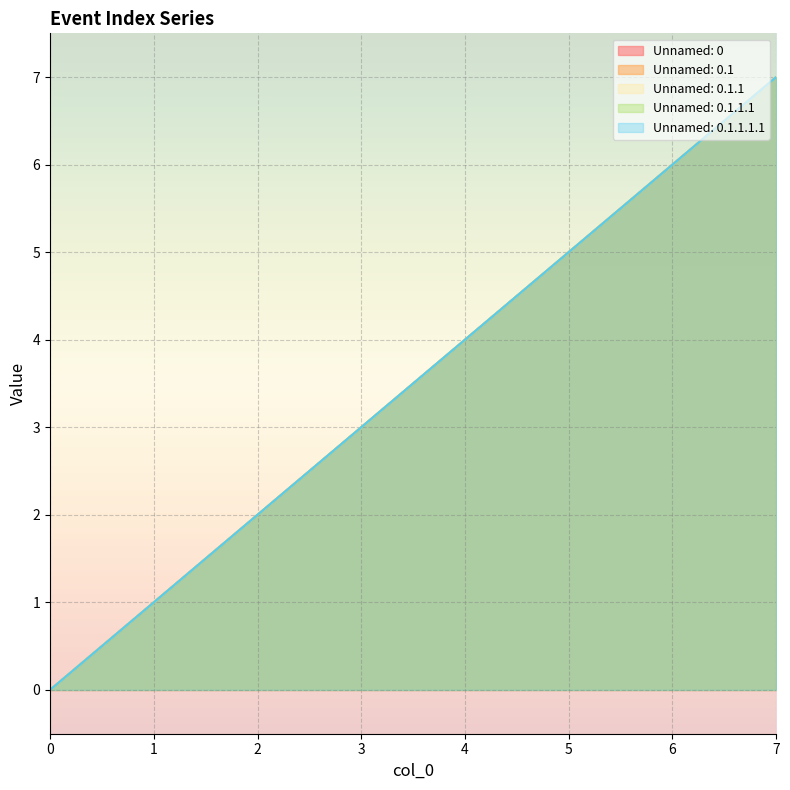

What is the average value of the Unnamed: 0.1 series?

4